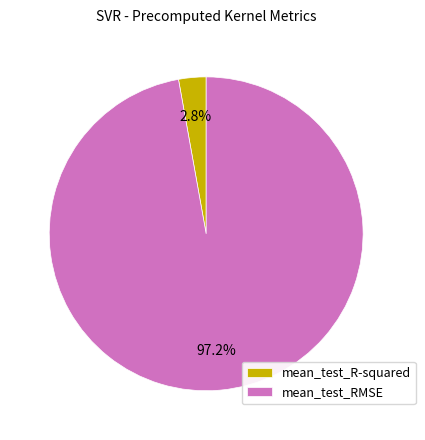

Which category accounts for the majority?

mean_test_RMSE